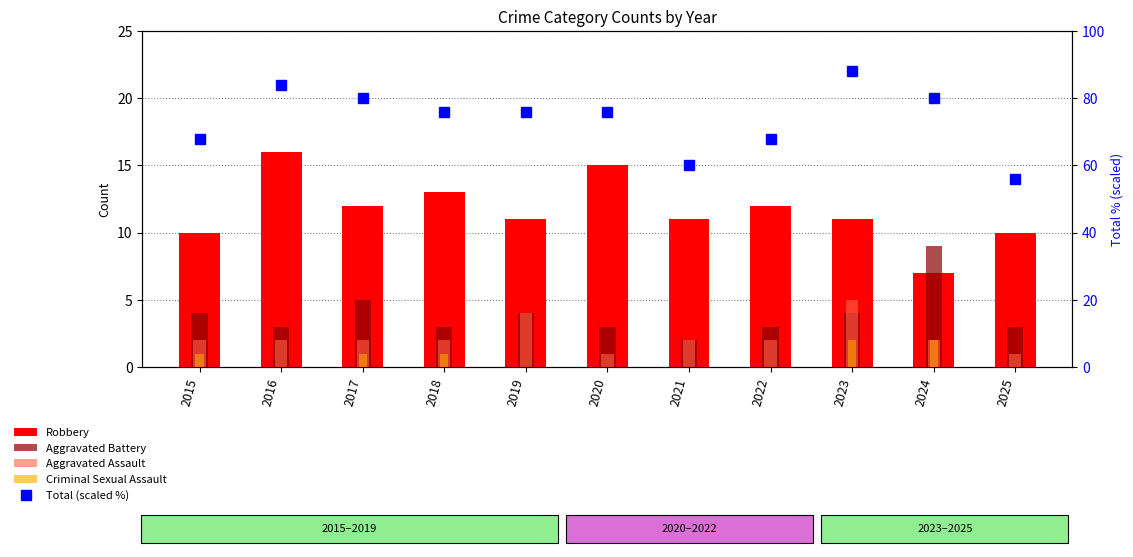

How many Robbery values are between 10 and 13?

8